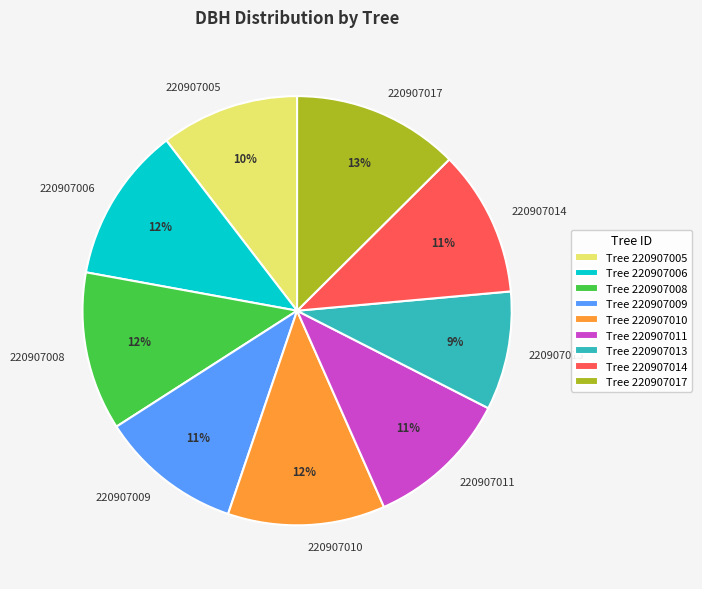

Which category has the biggest portion of the pie?

220907017